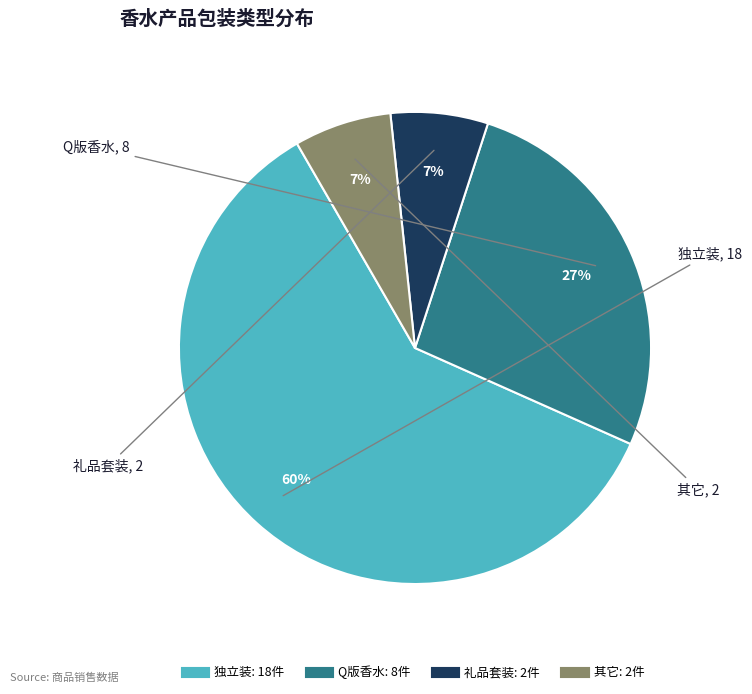

Between 独立装 and Q版香水, which is larger?

独立装